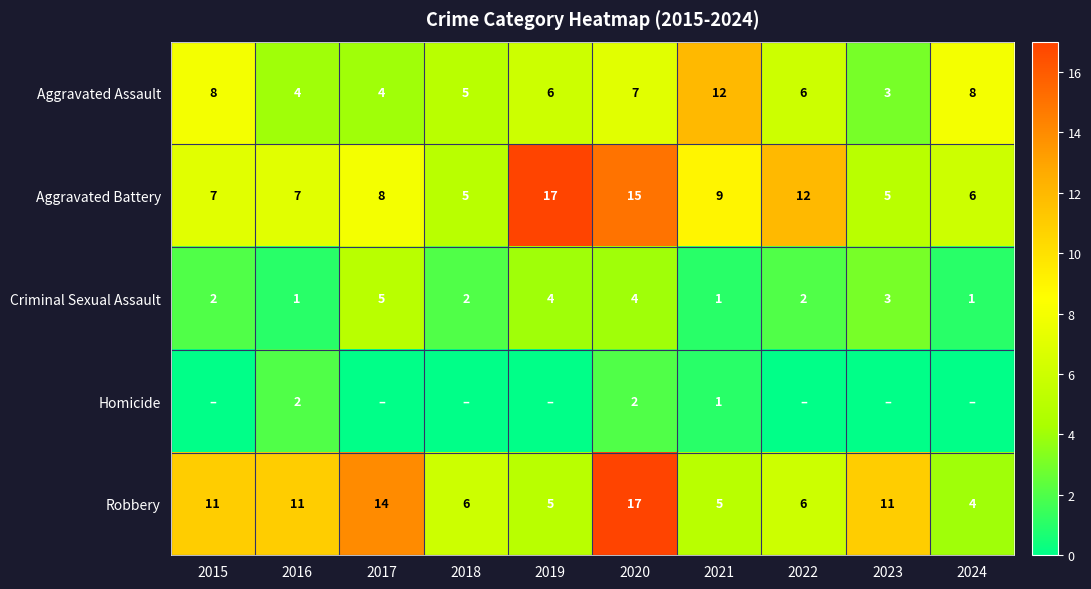

Is it true that Criminal Sexual Assault equals 1 at 2016?

True